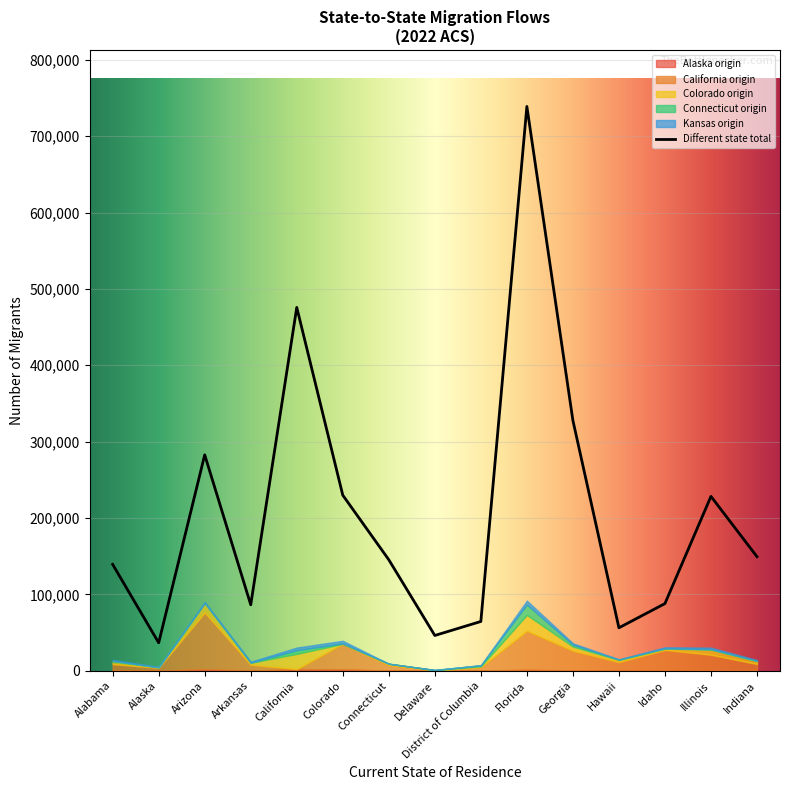

Is it true that Different state total equals 411309 at Colorado?

False